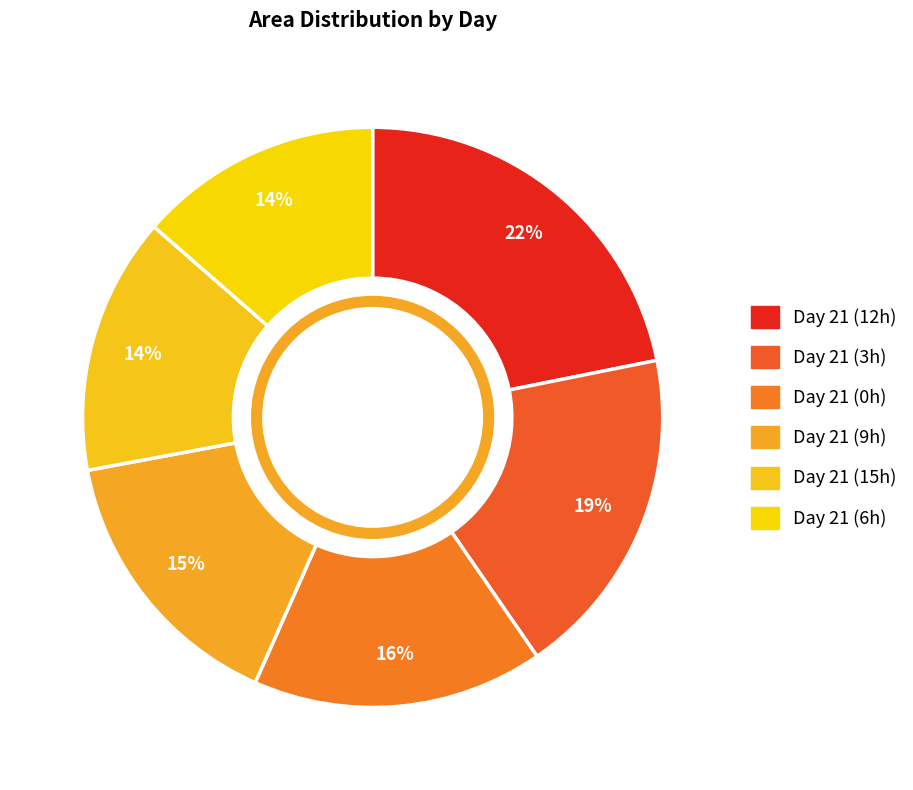

Which category has the biggest portion of the pie?

Day 21 (12h)